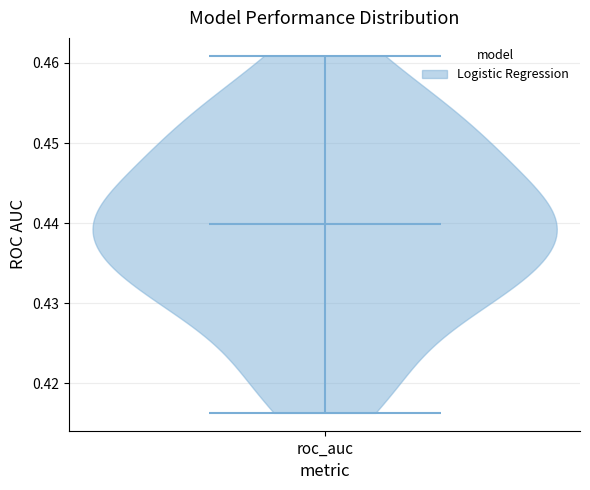

Where does the median line of the violin for roc_auc sit on the y-axis? The values are not printed on the chart, so give them approximately, as read against the axis.

0.440